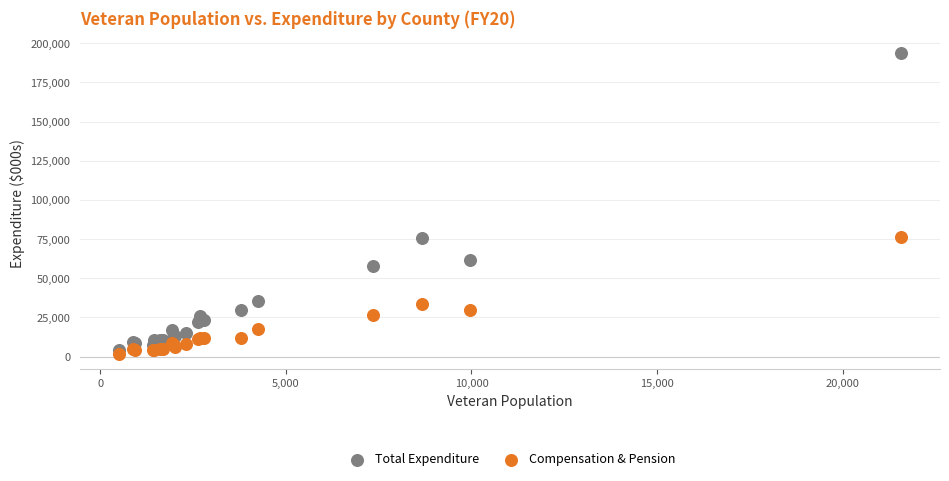

Which series has the widest spread of Y values?

Total Expenditure